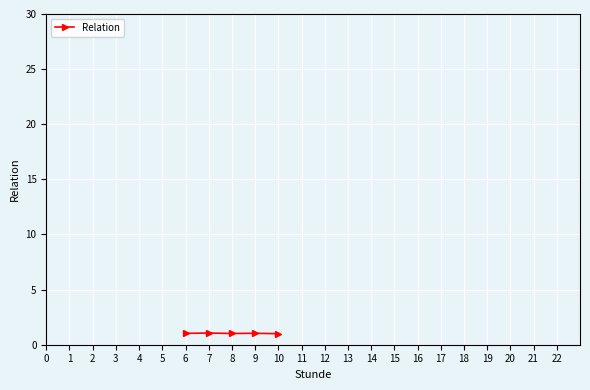

What value does the data have at 9?

1.0